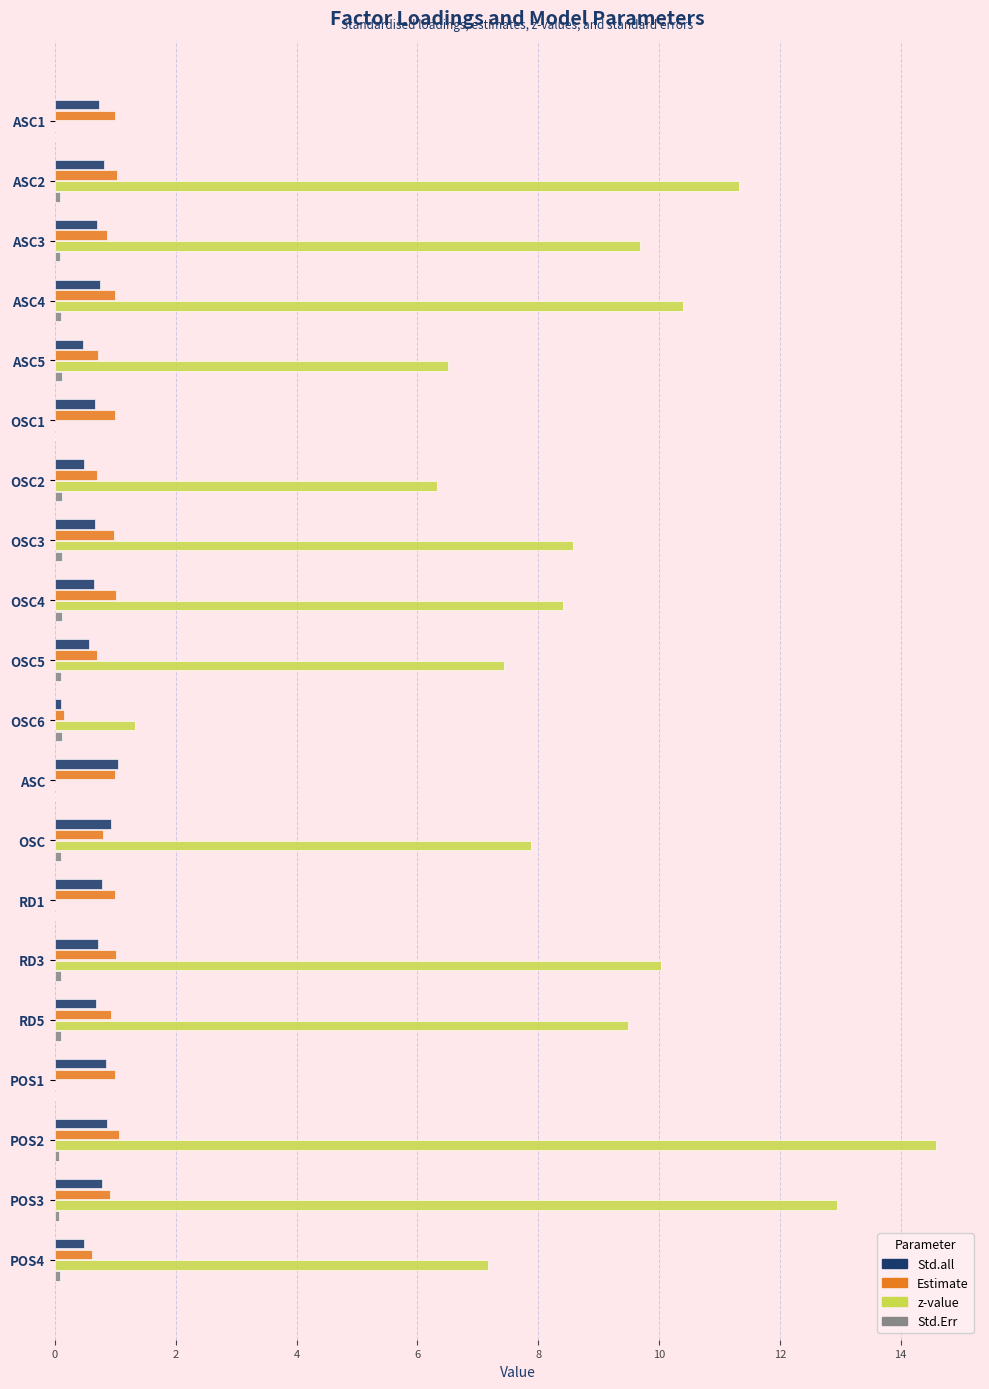

How many series are shown in this chart?

4